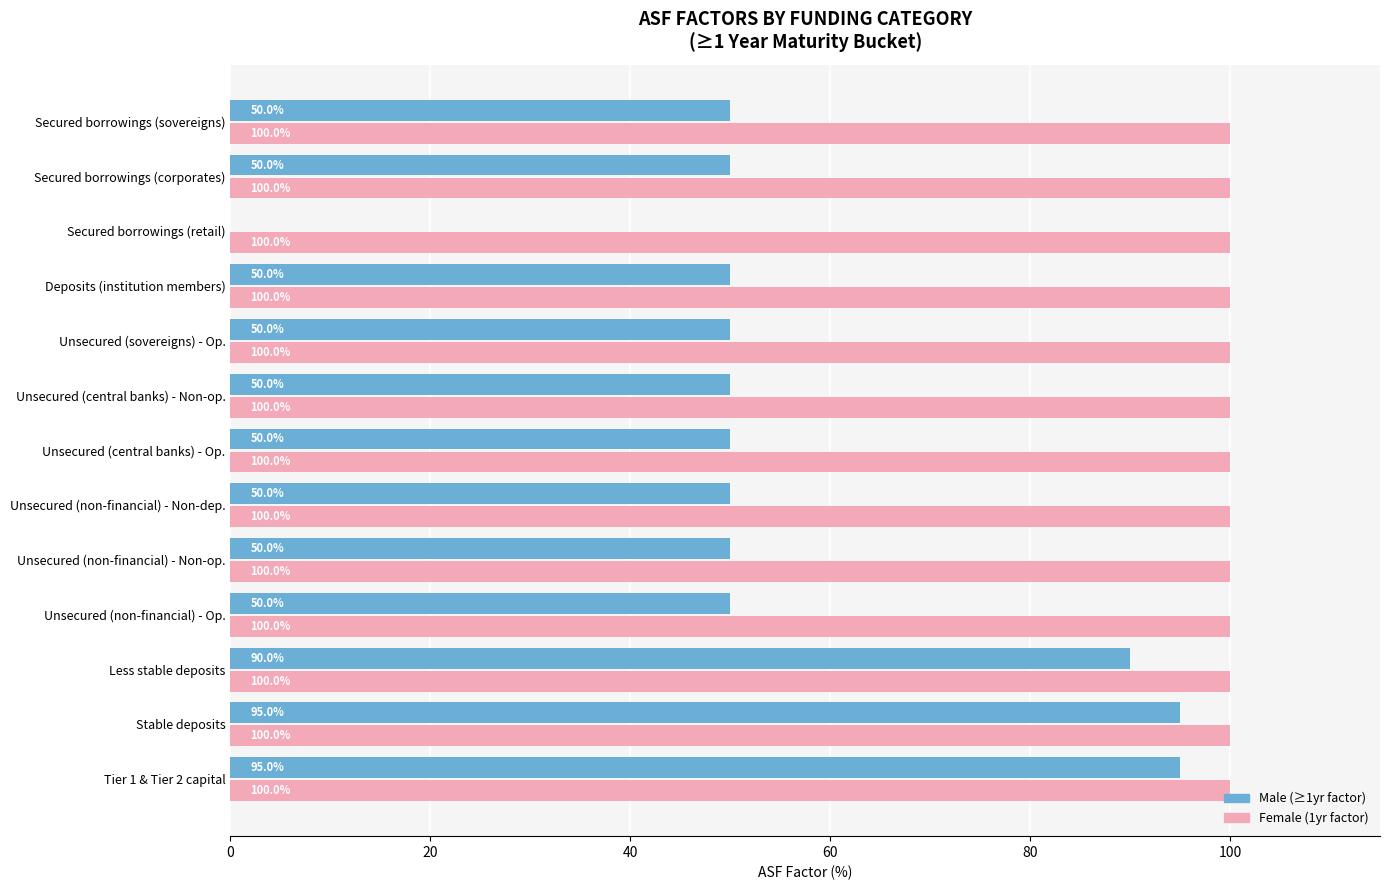

What is the greatest value displayed?

100